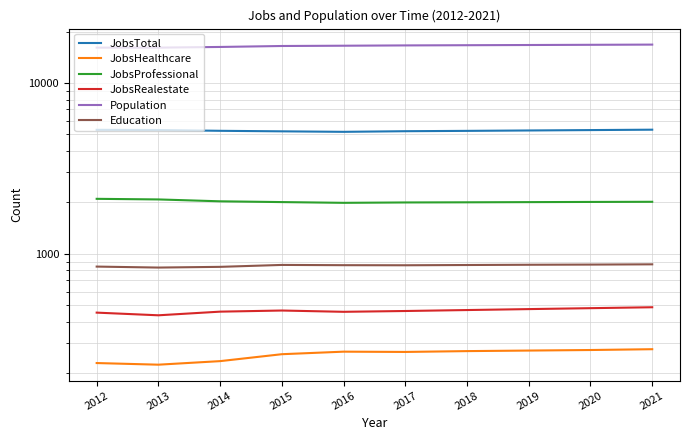

How many lines are shown in the chart?

6